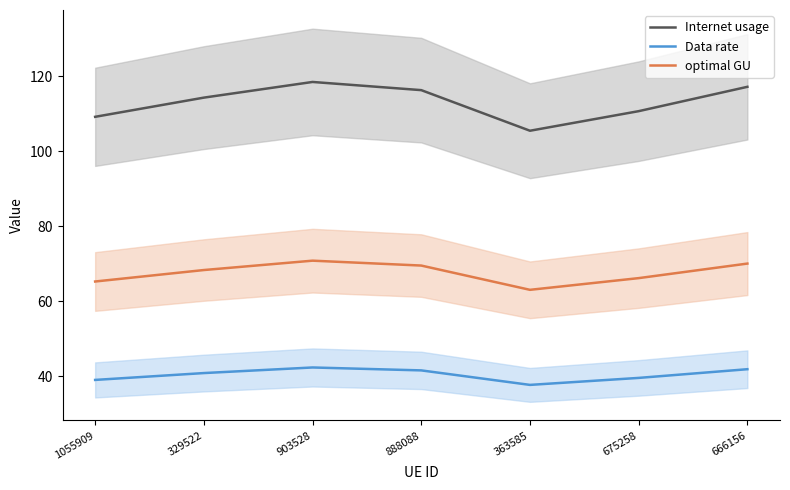

What is the label of the 7th point from the left?

666156